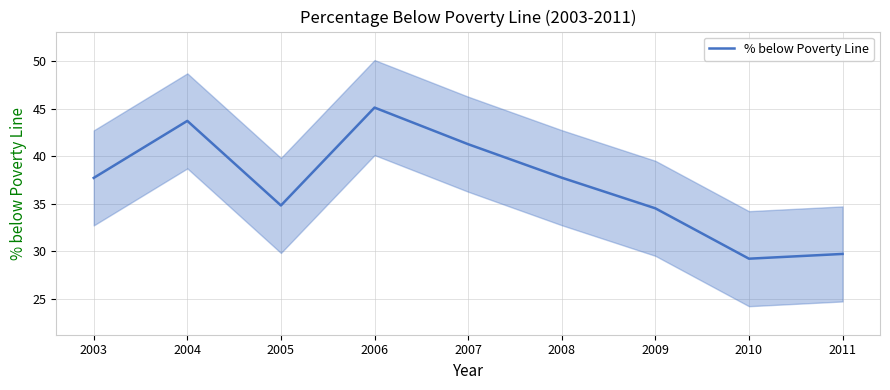

Rank the categories by value from lowest to highest.

2010, 2011, 2009, 2005, 2003, 2008, 2007, 2004, 2006